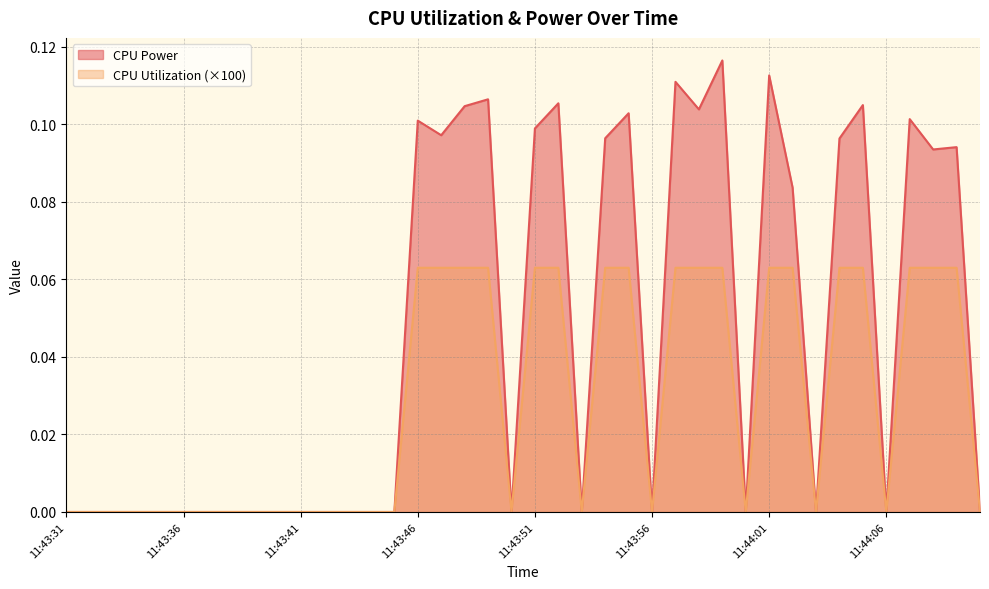

What position from the right is 11:43:56?

15